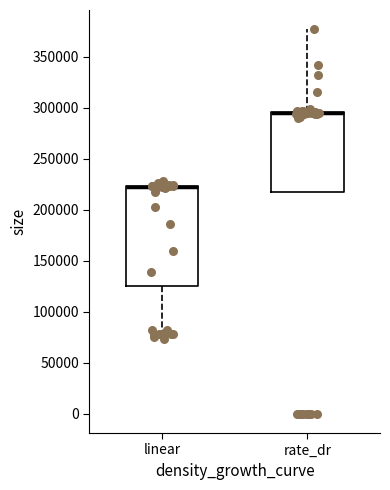

Where is the upper edge of the box for linear on the y-axis? The values are not printed on the chart, so give them approximately, as read against the axis.

225000